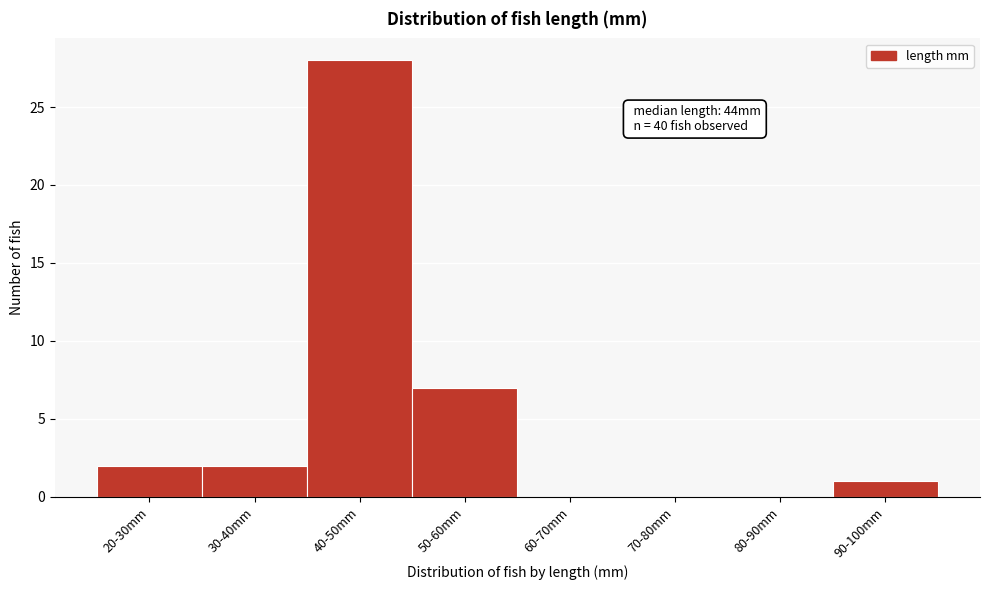

Reading left to right, transcribe all the data shown in this chart.

20-30mm=2	30-40mm=2	40-50mm=28	50-60mm=7	60-70mm=0	70-80mm=0	80-90mm=0	90-100mm=1